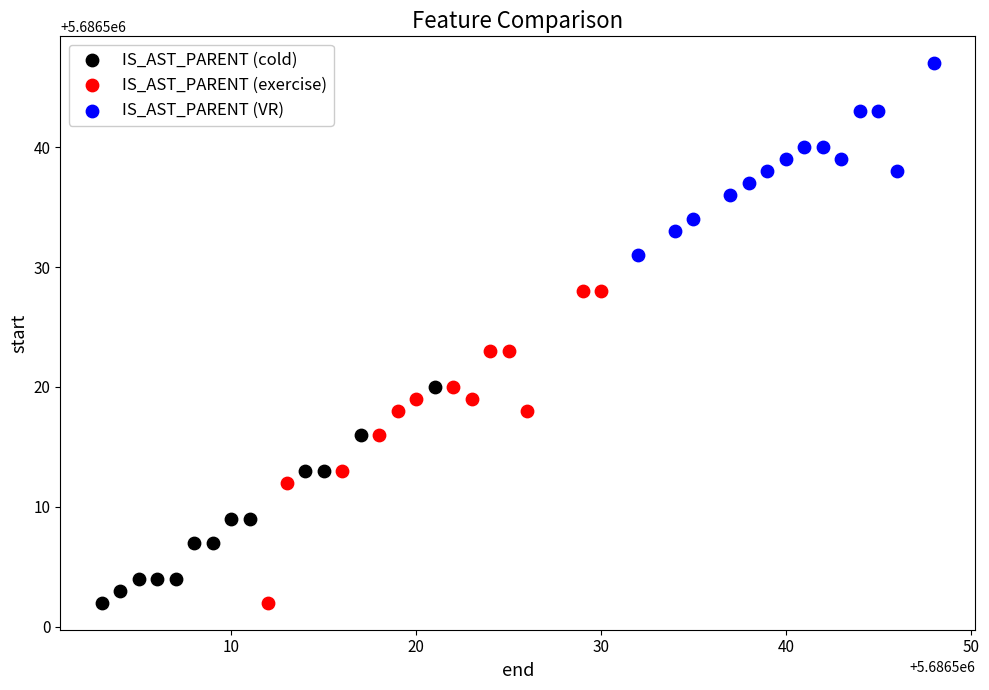

Which series has the largest Y range (max minus min)?

IS_AST_PARENT (exercise)